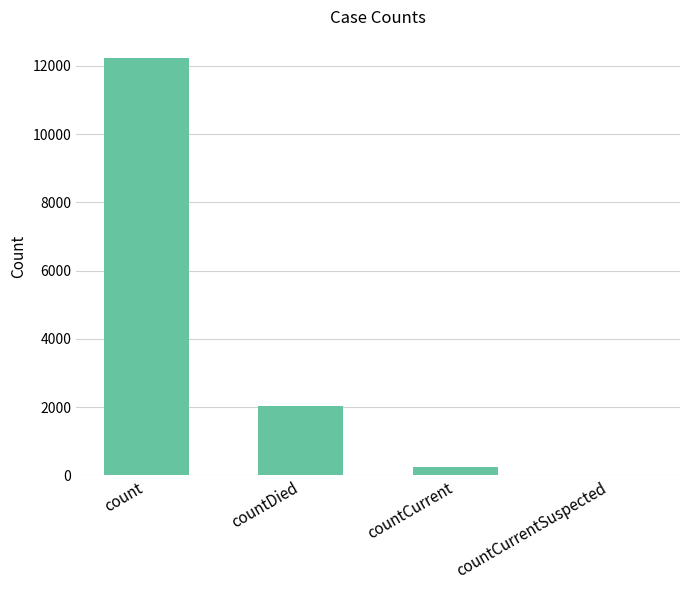

Which has a higher value, countDied or countCurrentSuspected?

countDied